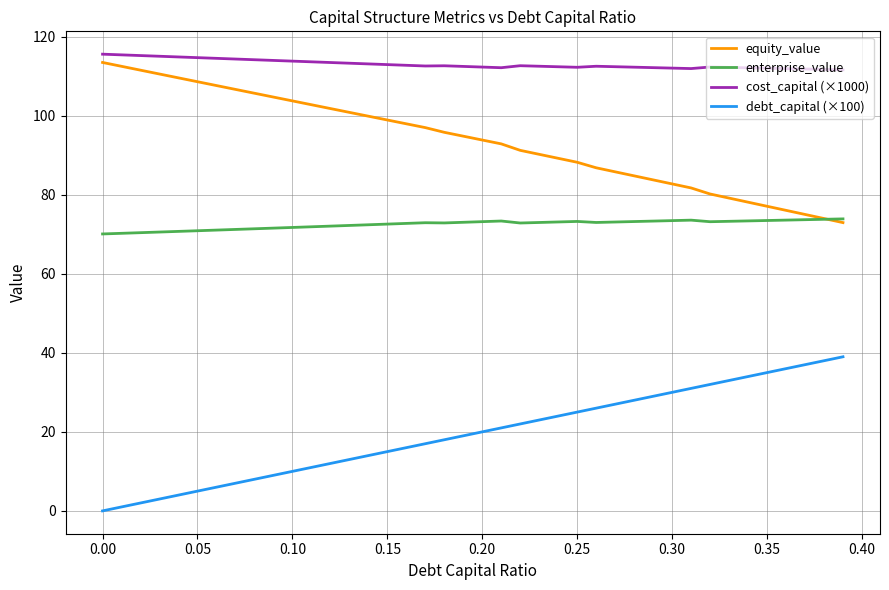

What is the highest value of the enterprise_value series?

73.9